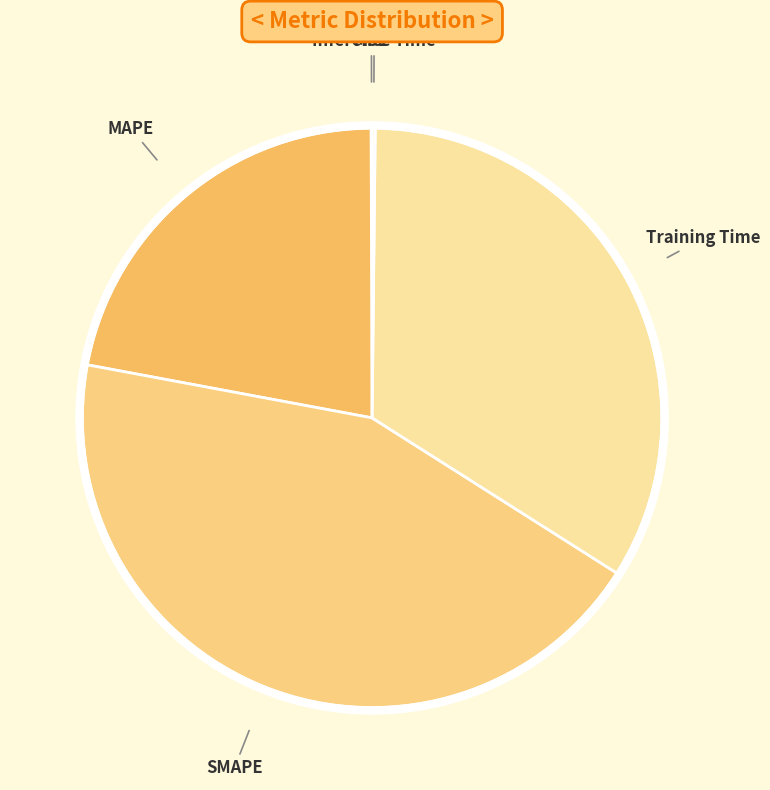

Which category has the biggest portion of the pie?

SMAPE